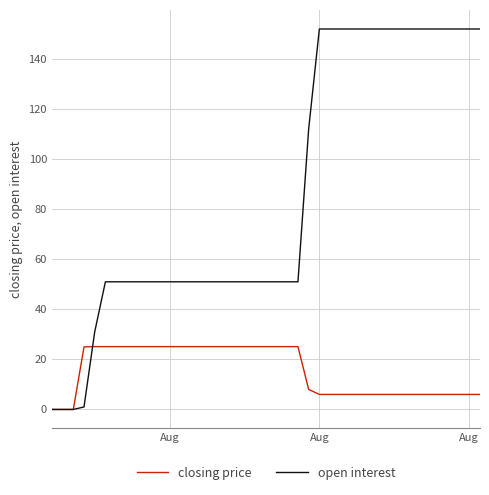

What is the greatest value displayed?

152.0